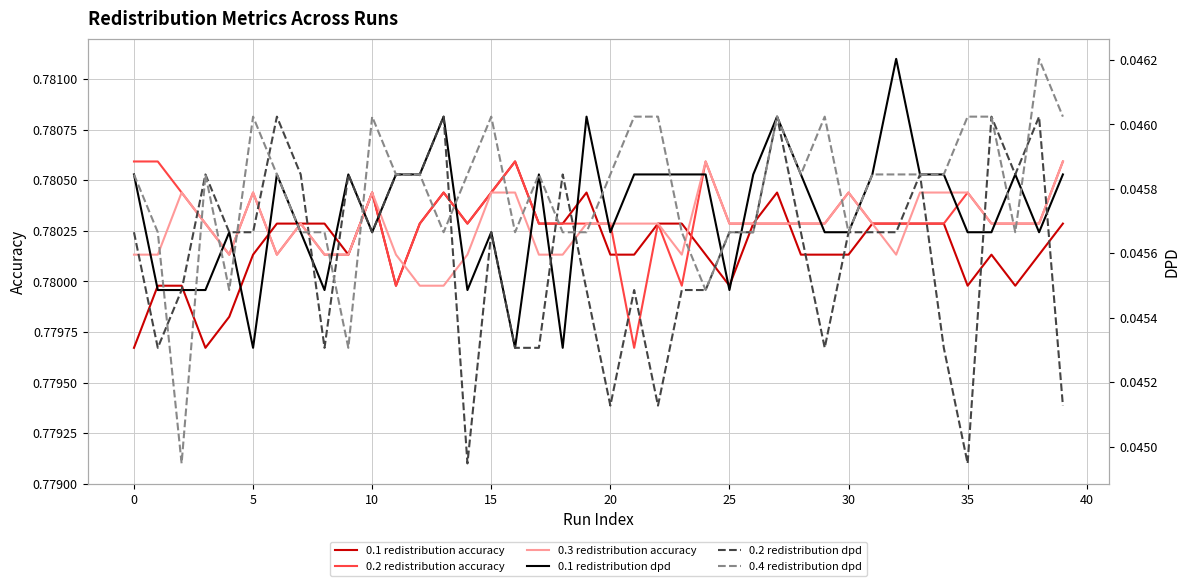

True or false: 0.1 redistribution accuracy and 0.1 redistribution dpd intersect in this chart.

False